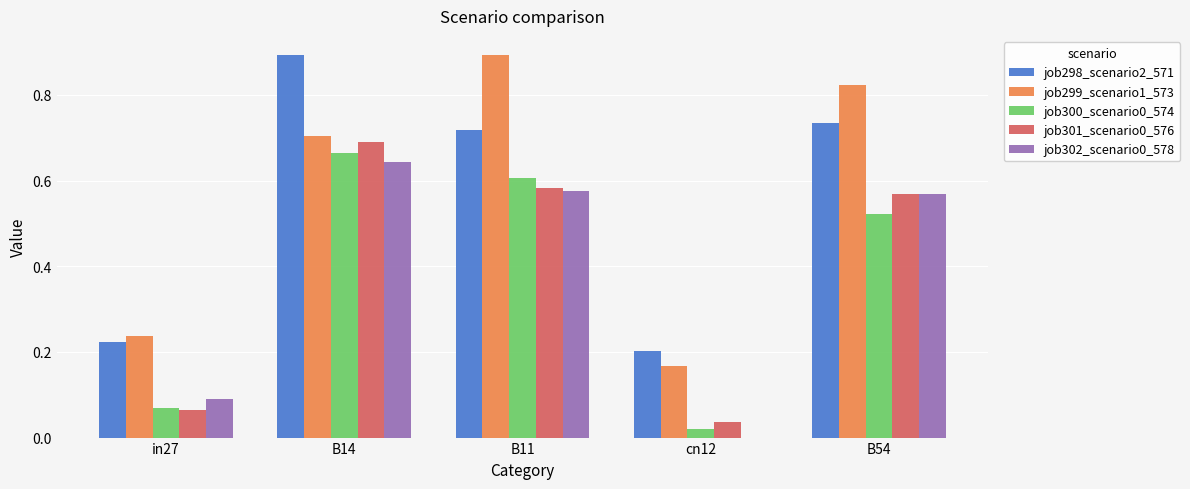

Does the chart contain stacked bars?

No